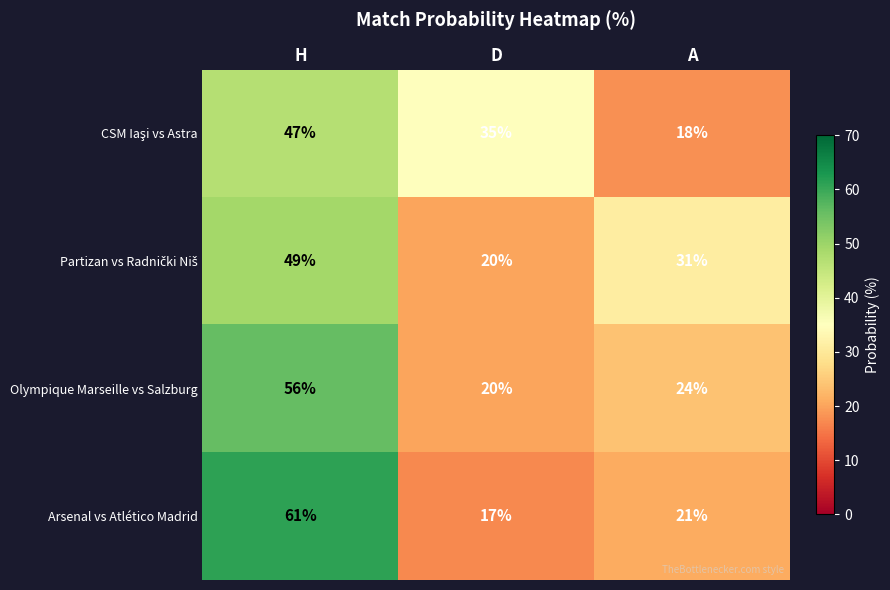

Rank the categories by Olympique Marseille vs Salzburg value from highest to lowest.

H, A, D